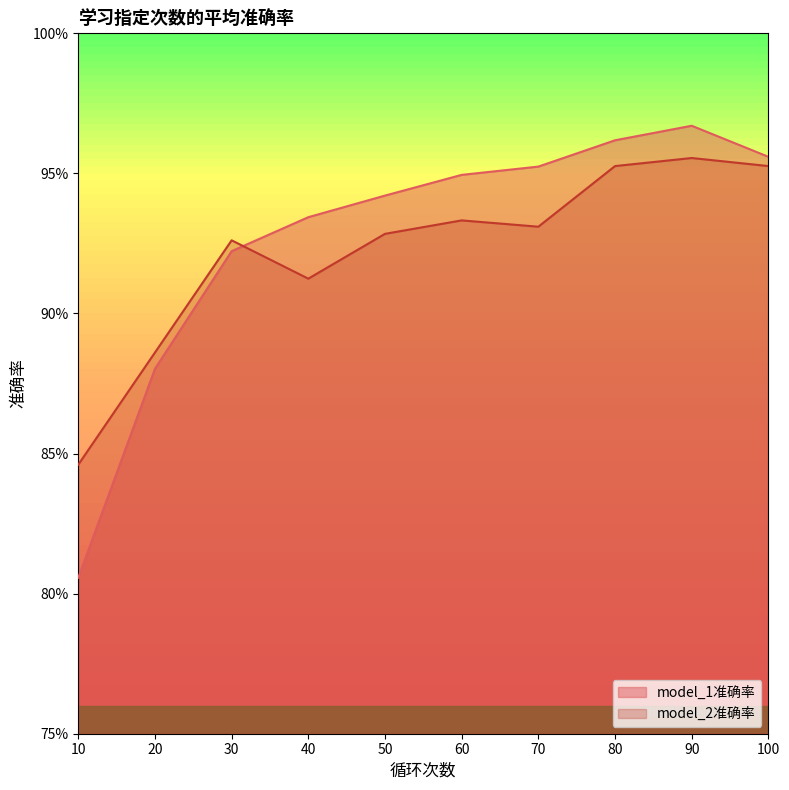

What is the sum of all model_1准确率 values?

9.3